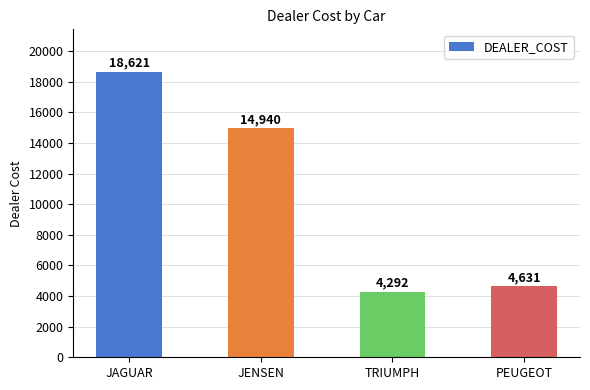

Rank the categories by value from highest to lowest.

JAGUAR, JENSEN, PEUGEOT, TRIUMPH